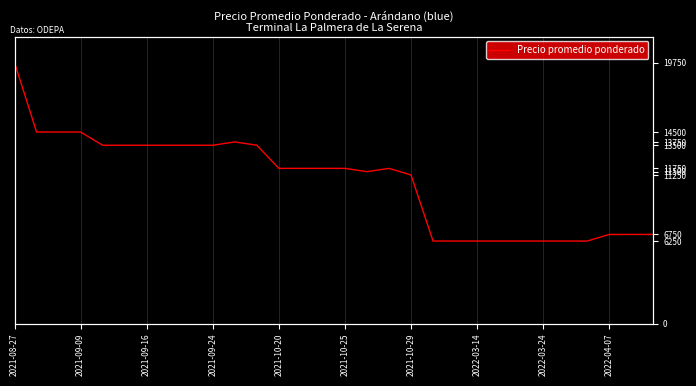

Where does the data first go above 11750?

2021-08-27